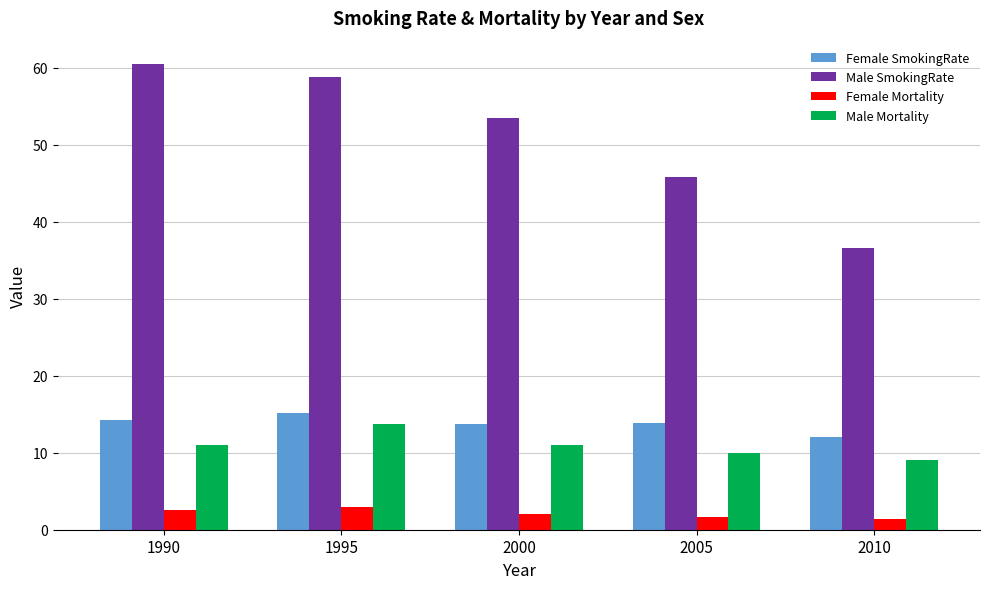

What is the minimum value shown in the chart?

1.4